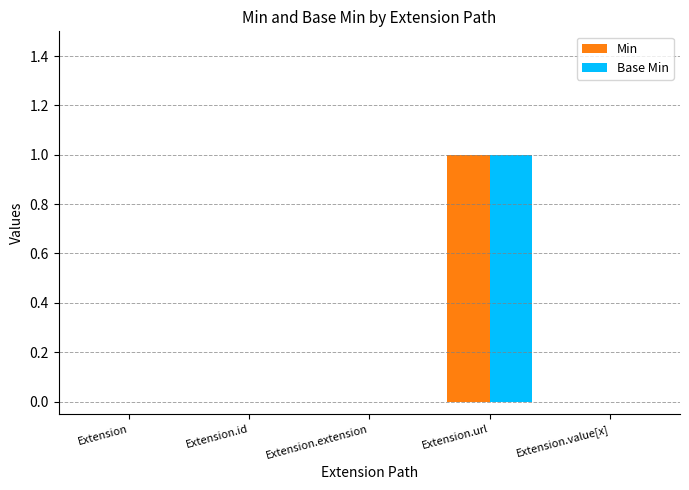

The value of Base Min at Extension.id is 0. True or false?

True